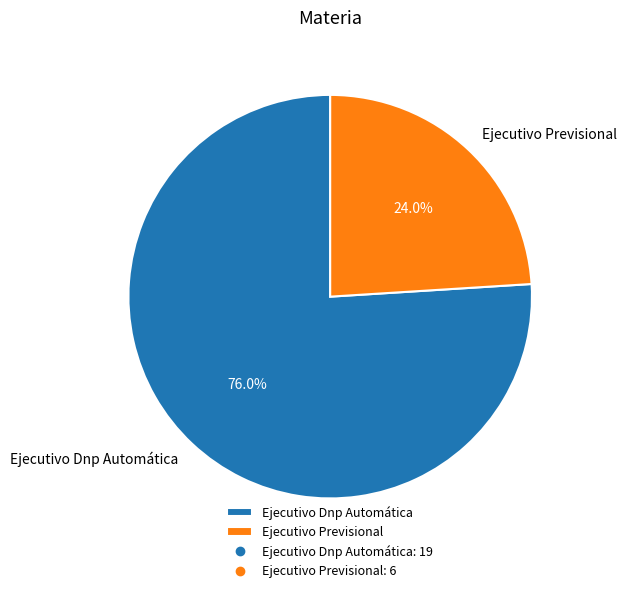

Does Ejecutivo Dnp Automática represent more than half of the total?

Yes